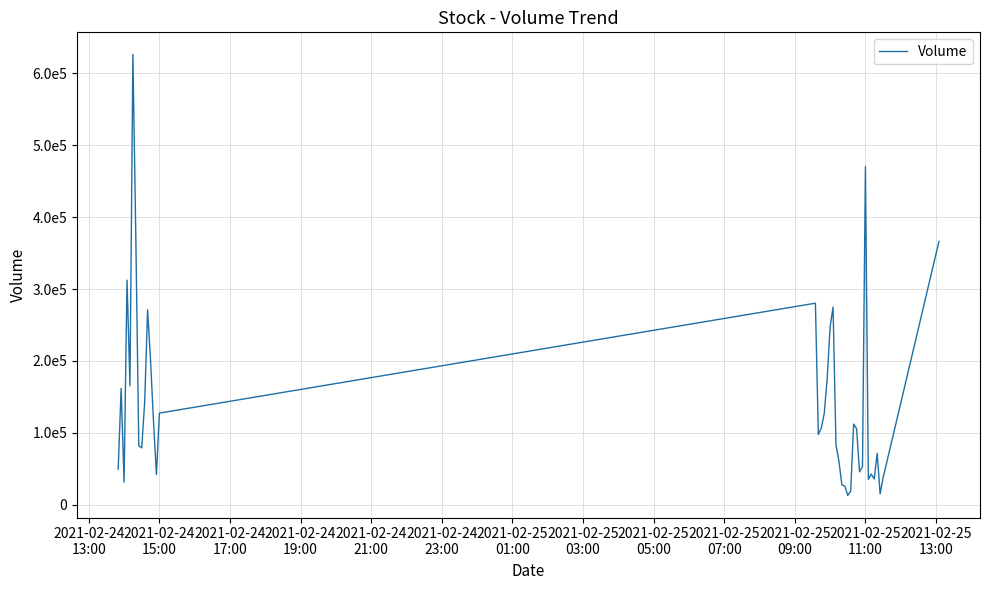

What is the difference between the maximum and minimum values?

612700